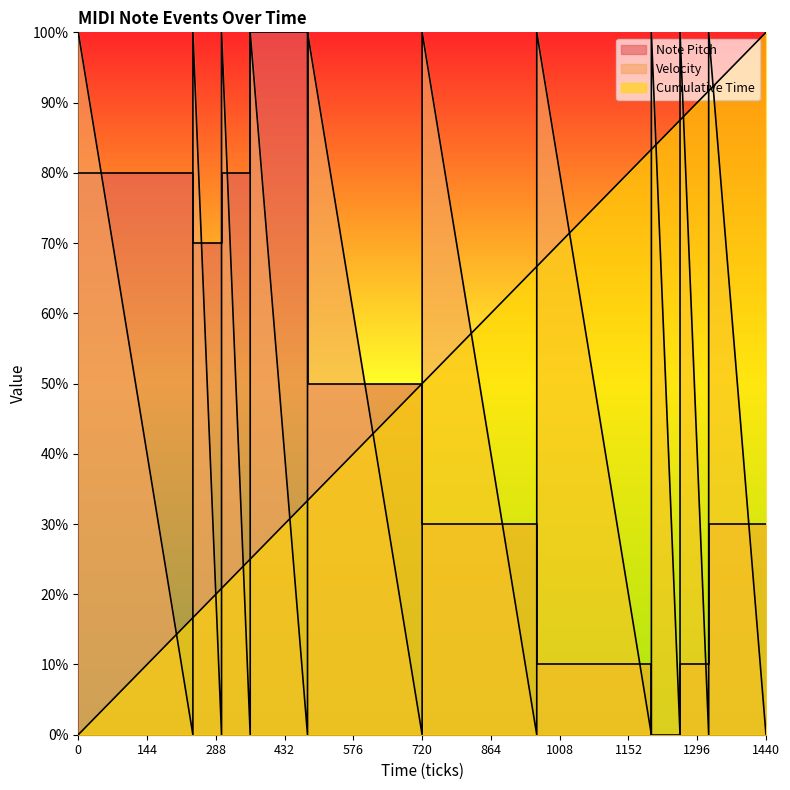

How many intersections are there between Velocity and Note Pitch?

15